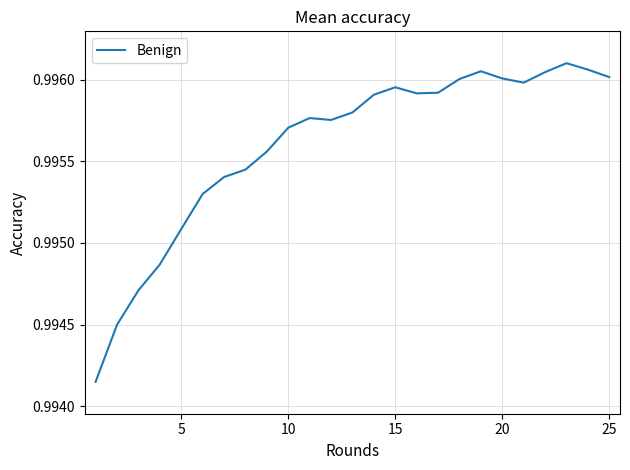

How many lines are shown in the chart?

1